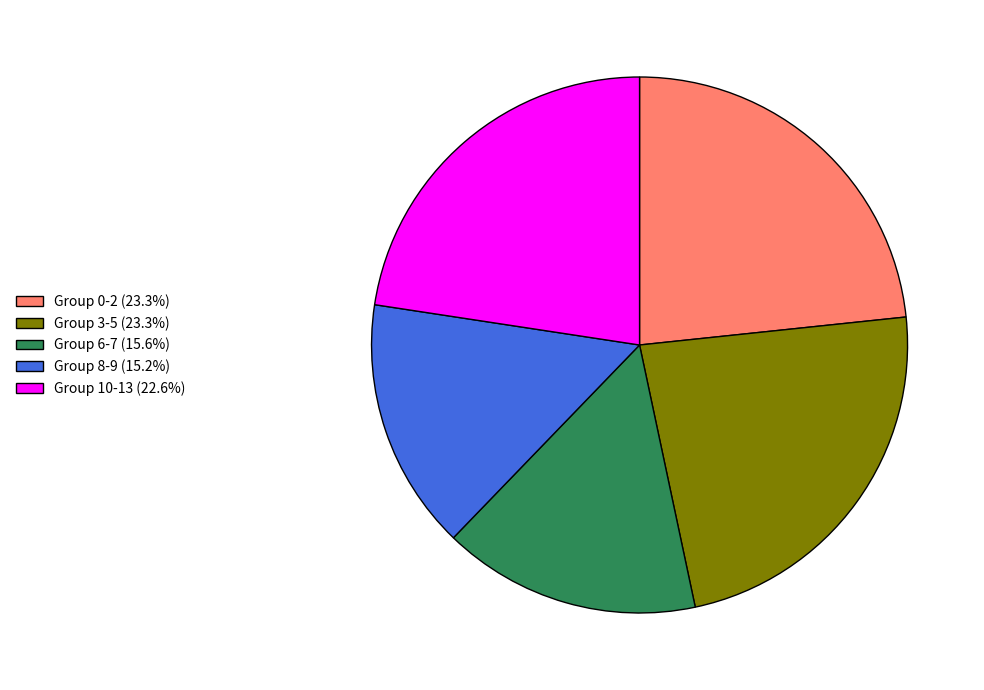

Combined, do Group 10-13 (22.6%) and Group 0-2 (23.3%) account for over 50%?

No